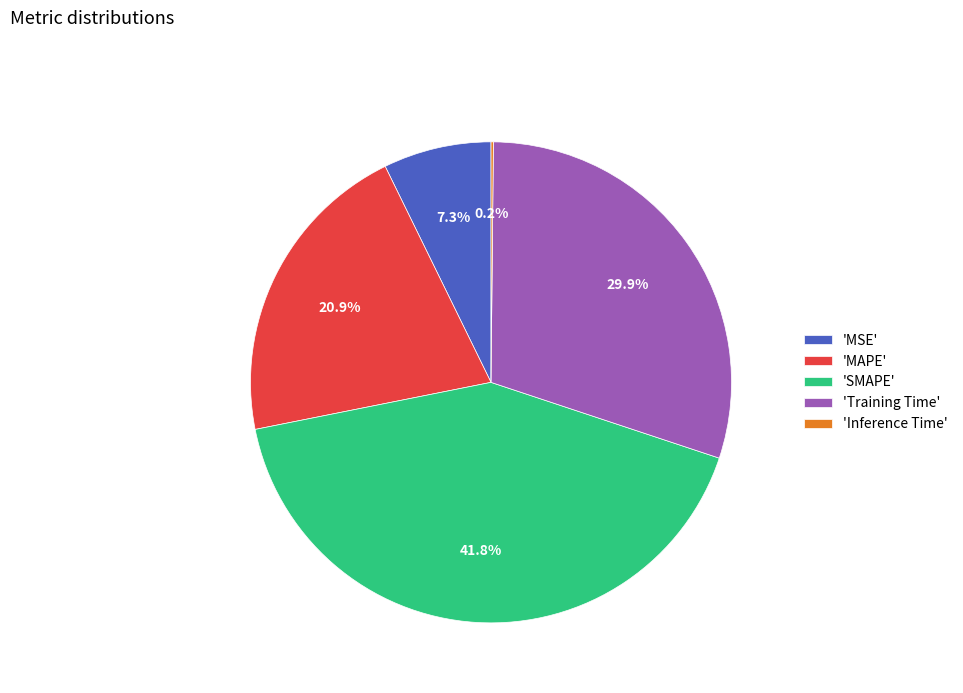

What is the largest slice in the pie chart?

'SMAPE'